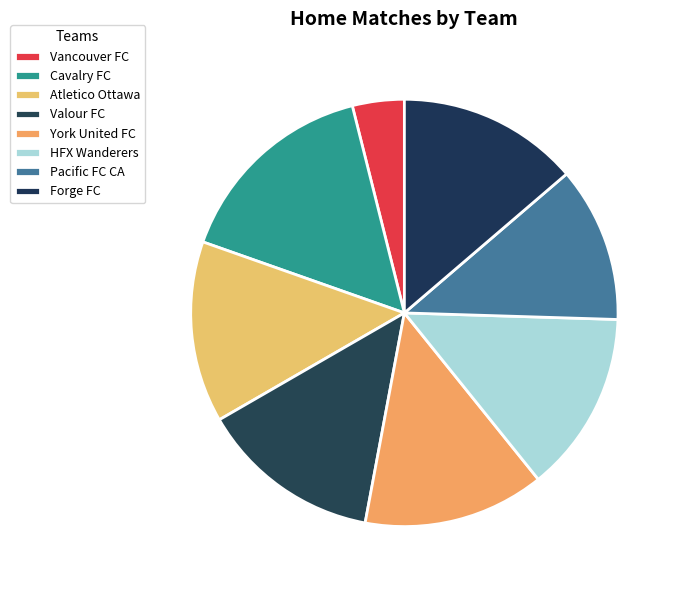

What percentage is NOT represented by Pacific FC CA?

88.2%